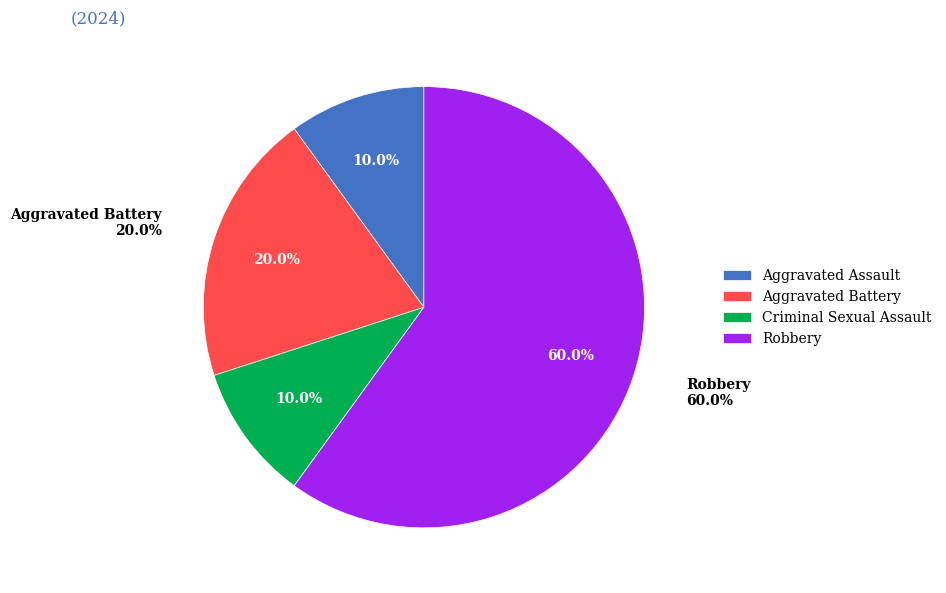

Count the number of slices in the pie.

4